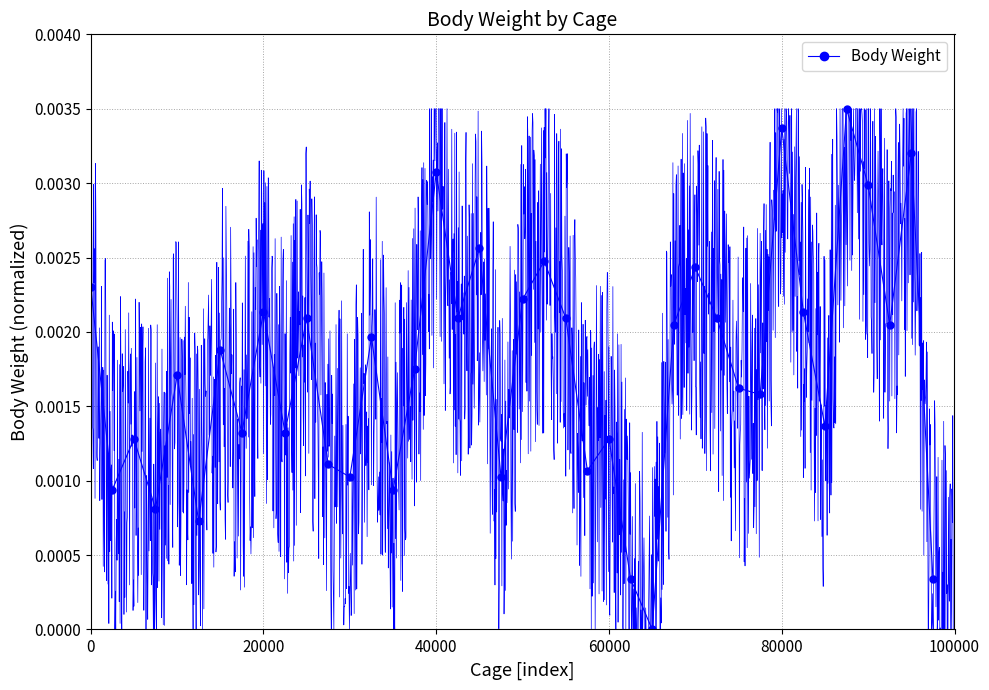

How many positive values are there?

39